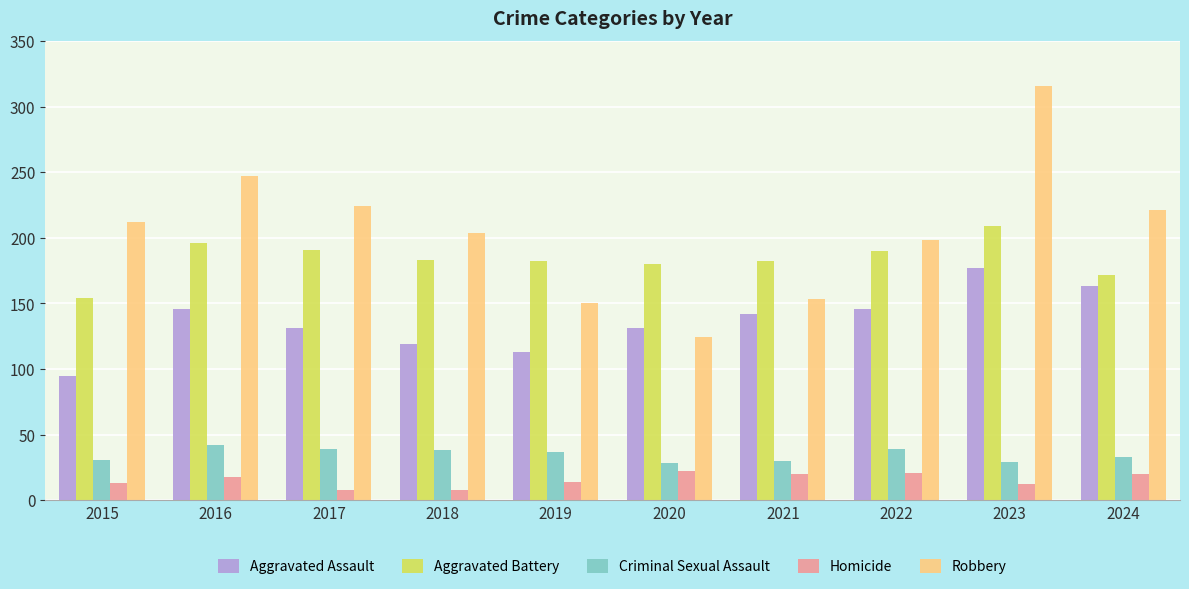

Which label corresponds to the largest value in the chart?

2023